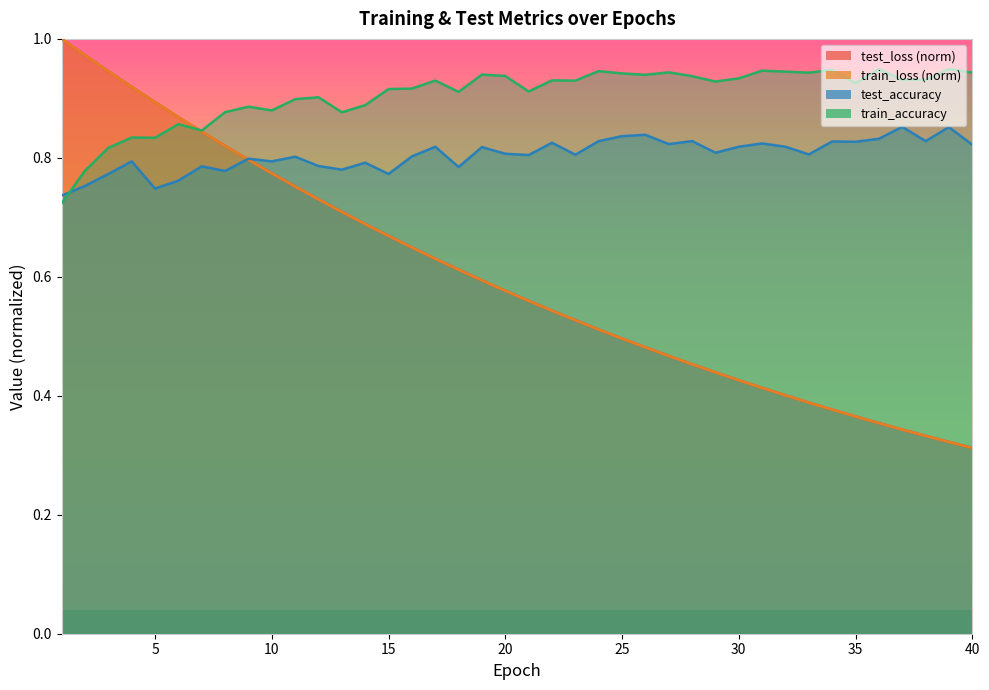

Reading left to right, transcribe all the data shown in this chart.

test_loss: 1=1.0	2=1.0	3=0.9	4=0.9	5=0.9	6=0.9	7=0.8	8=0.8	9=0.8	10=0.8	11=0.8	12=0.7	13=0.7	14=0.7	15=0.7	16=0.6	17=0.6	18=0.6	19=0.6	20=0.6	21=0.6	22=0.5	23=0.5	24=0.5	25=0.5	26=0.5	27=0.5	28=0.5	29=0.4	30=0.4	31=0.4	32=0.4	33=0.4	34=0.4	35=0.4	36=0.4	37=0.3	38=0.3	39=0.3	40=0.3
train_loss: 1=1.0	2=1.0	3=0.9	4=0.9	5=0.9	6=0.9	7=0.8	8=0.8	9=0.8	10=0.8	11=0.8	12=0.7	13=0.7	14=0.7	15=0.7	16=0.6	17=0.6	18=0.6	19=0.6	20=0.6	21=0.6	22=0.5	23=0.5	24=0.5	25=0.5	26=0.5	27=0.5	28=0.5	29=0.4	30=0.4	31=0.4	32=0.4	33=0.4	34=0.4	35=0.4	36=0.4	37=0.3	38=0.3	39=0.3	40=0.3
test_accuracy: 1=0.7	2=0.8	3=0.8	4=0.8	5=0.7	6=0.8	7=0.8	8=0.8	9=0.8	10=0.8	11=0.8	12=0.8	13=0.8	14=0.8	15=0.8	16=0.8	17=0.8	18=0.8	19=0.8	20=0.8	21=0.8	22=0.8	23=0.8	24=0.8	25=0.8	26=0.8	27=0.8	28=0.8	29=0.8	30=0.8	31=0.8	32=0.8	33=0.8	34=0.8	35=0.8	36=0.8	37=0.9	38=0.8	39=0.9	40=0.8
train_accuracy: 1=0.7	2=0.8	3=0.8	4=0.8	5=0.8	6=0.9	7=0.8	8=0.9	9=0.9	10=0.9	11=0.9	12=0.9	13=0.9	14=0.9	15=0.9	16=0.9	17=0.9	18=0.9	19=0.9	20=0.9	21=0.9	22=0.9	23=0.9	24=0.9	25=0.9	26=0.9	27=0.9	28=0.9	29=0.9	30=0.9	31=0.9	32=0.9	33=0.9	34=0.9	35=0.9	36=0.9	37=0.9	38=0.9	39=0.9	40=0.9